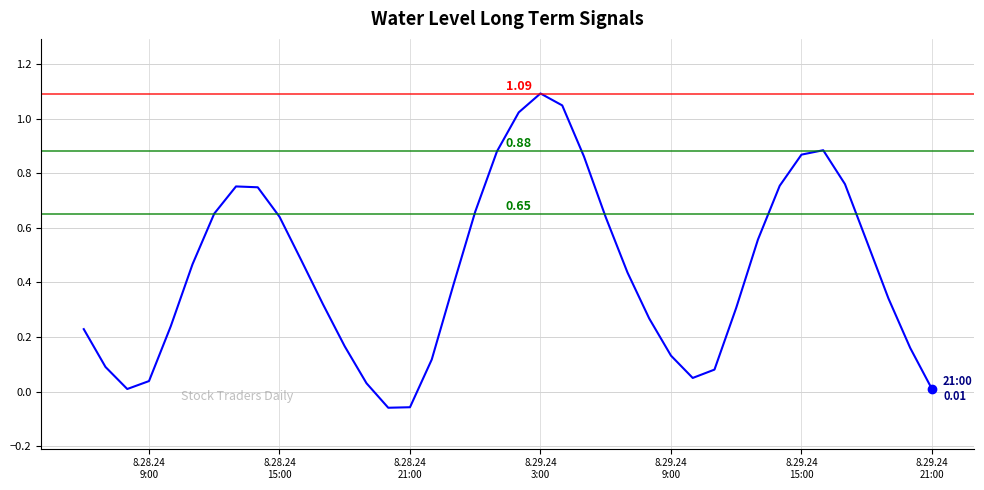

How many interior local valleys (lower than both neighbors) does the data have?

3